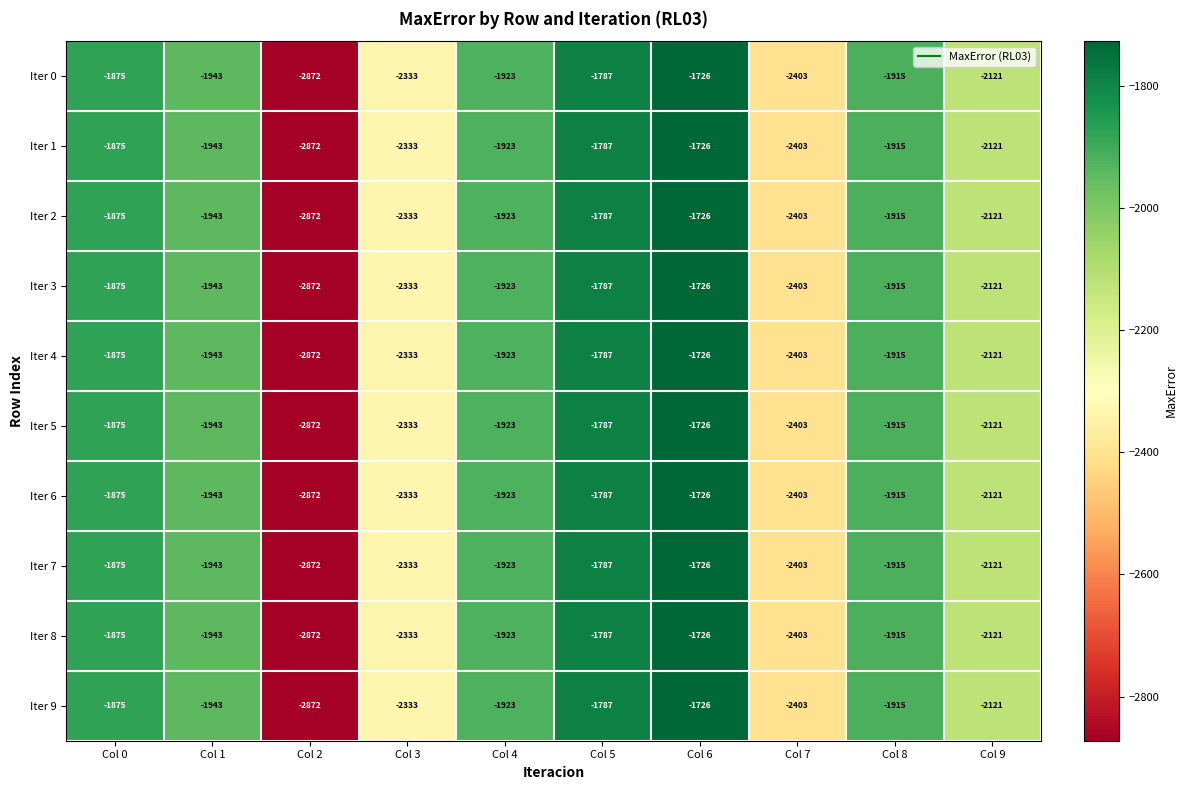

How many categories are shown in the chart?

10